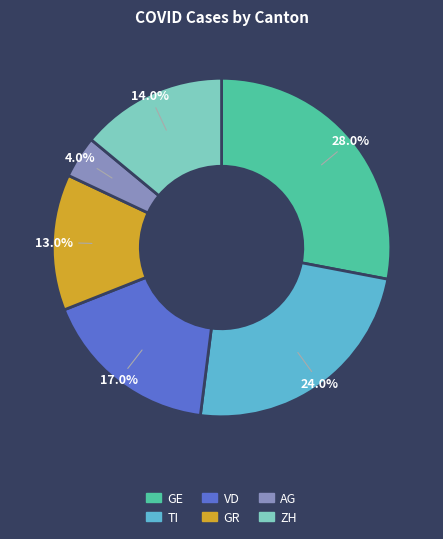

What percentage is the AG slice, to the nearest percent?

4%